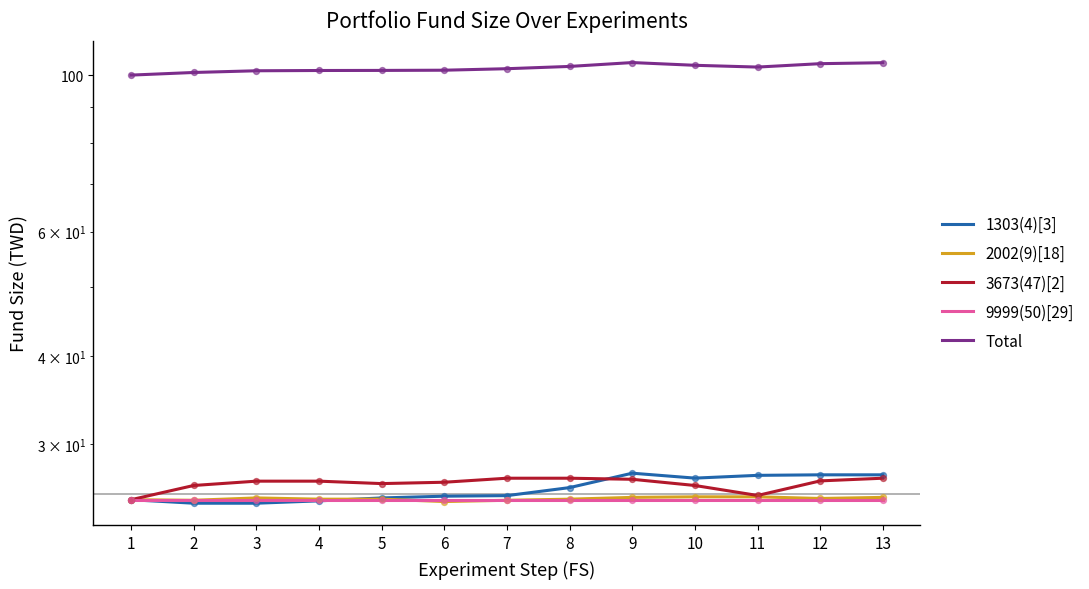

Which series has the largest total across all categories?

Total